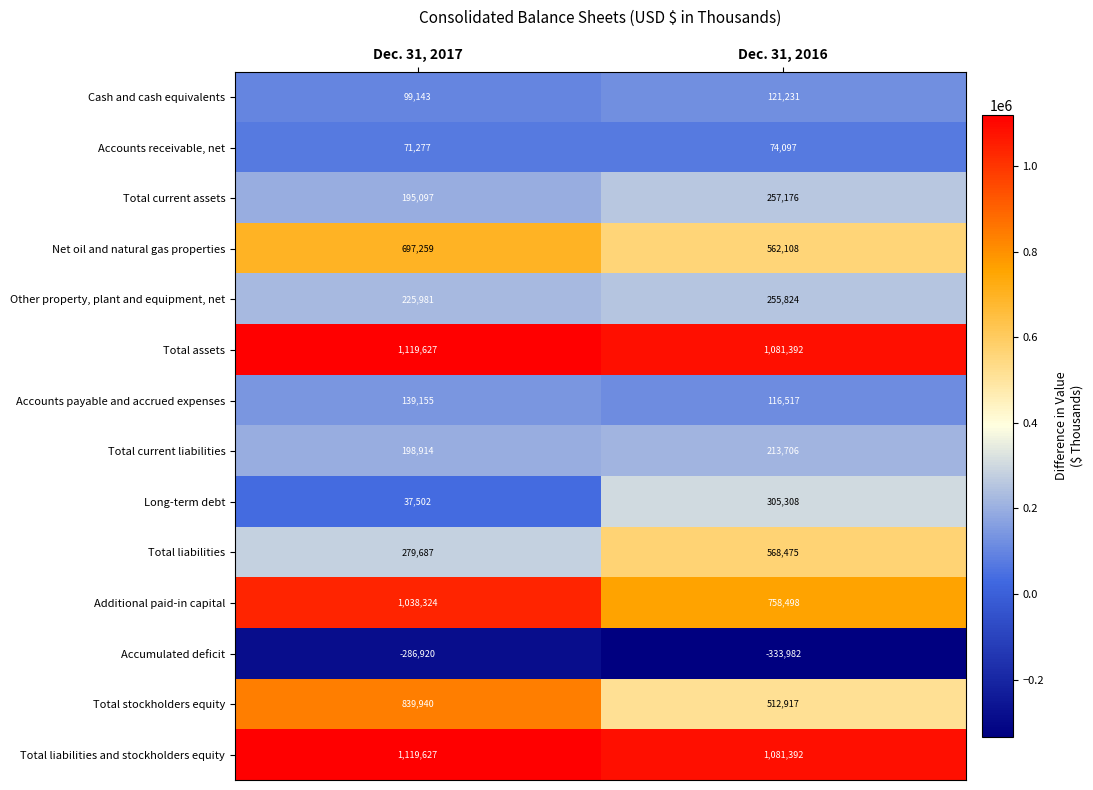

The Other property, plant and equipment, net series shows 121275 at Dec. 31, 2016. True or false?

False